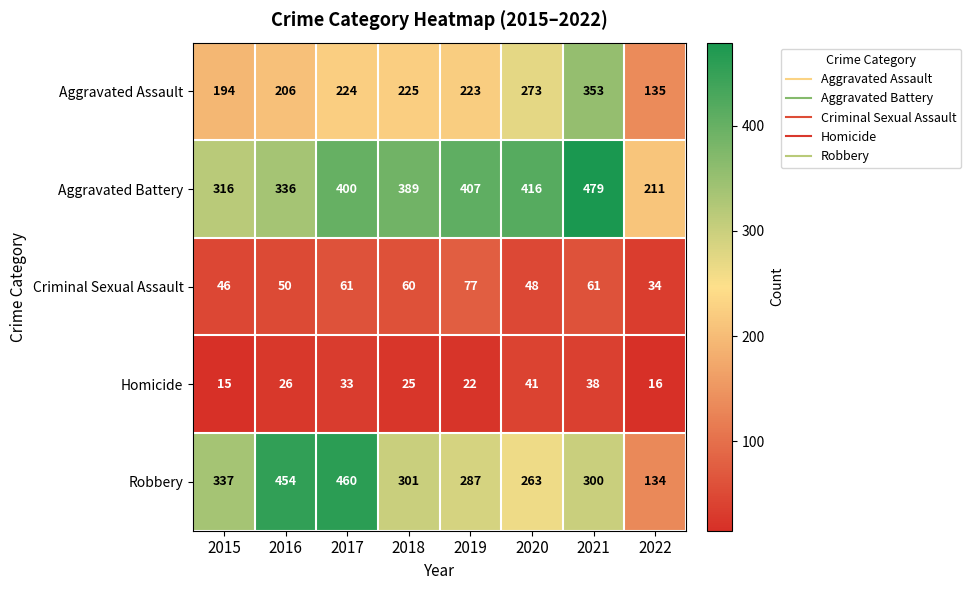

At which label is Aggravated Battery closest to 345?

2016